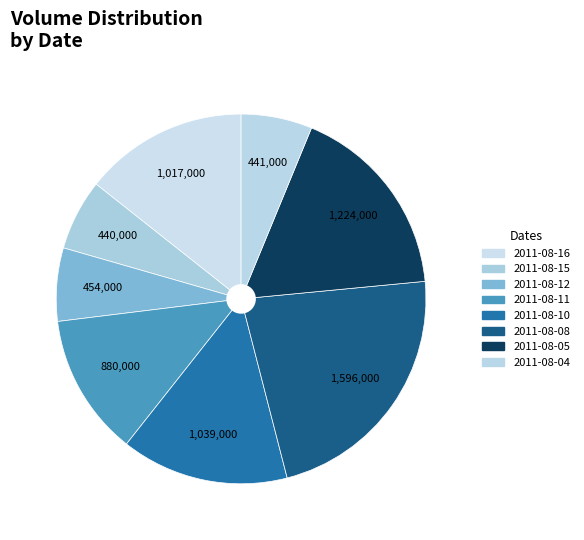

To the nearest percent, what is the average slice percentage?

12%